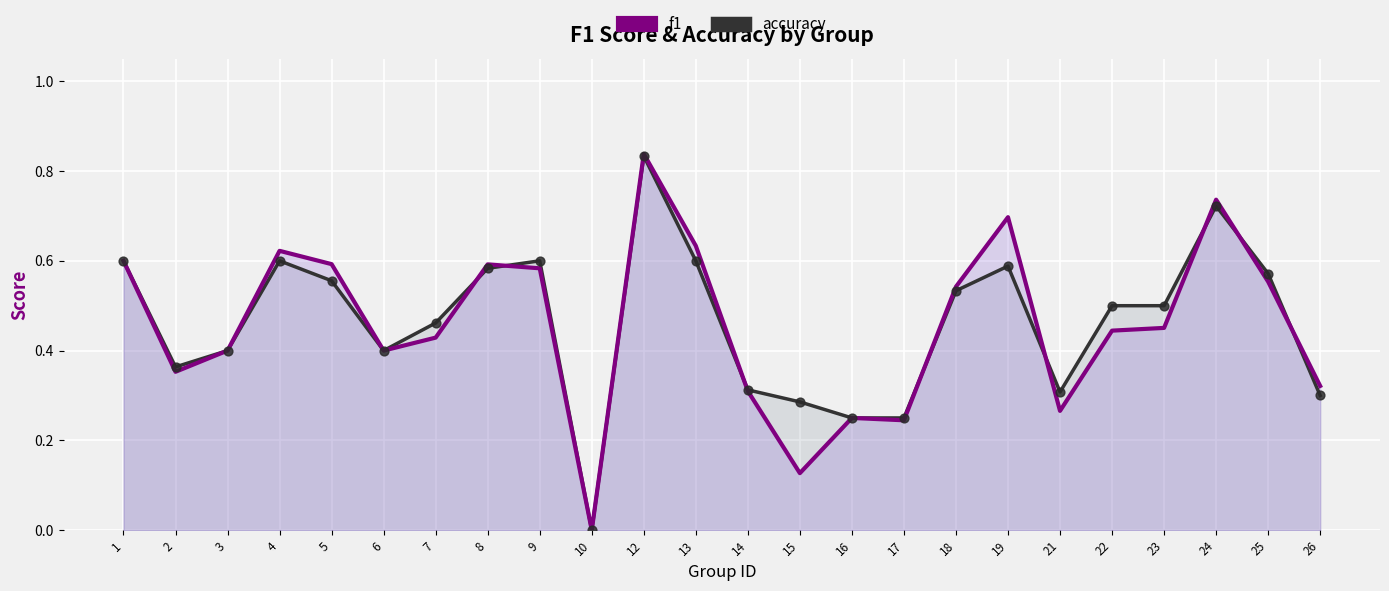

What are all the series names shown in the legend?

f1, accuracy